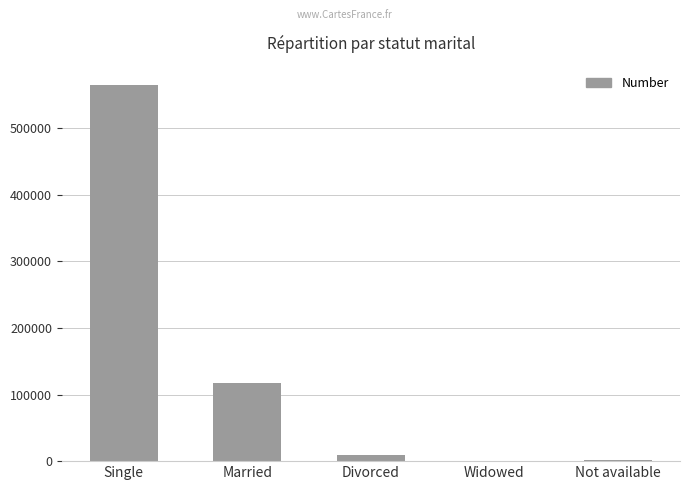

What is the maximum value shown in the chart?

565190